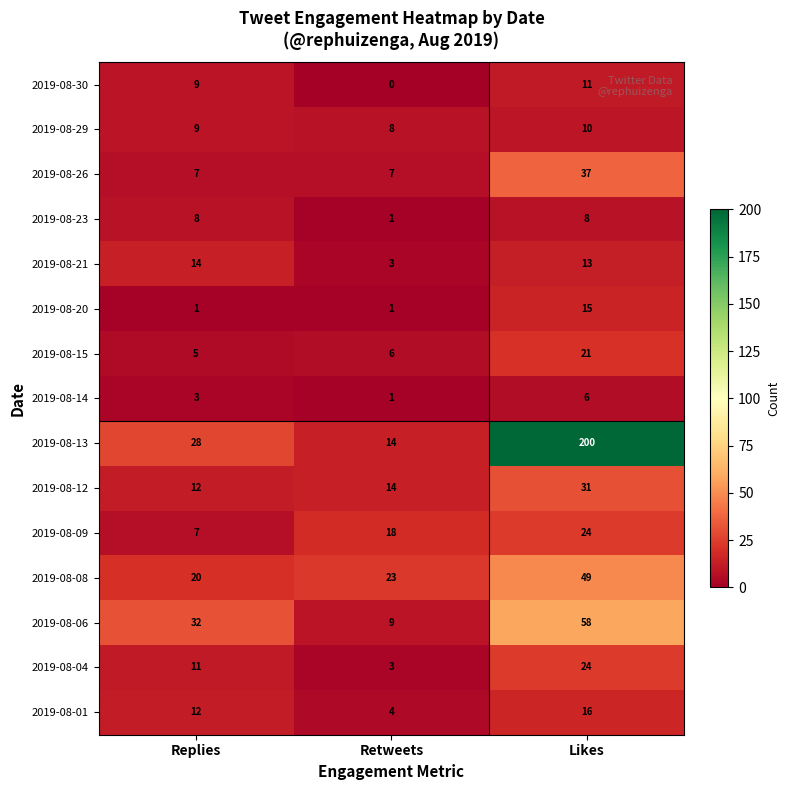

How many series are shown in this chart?

15